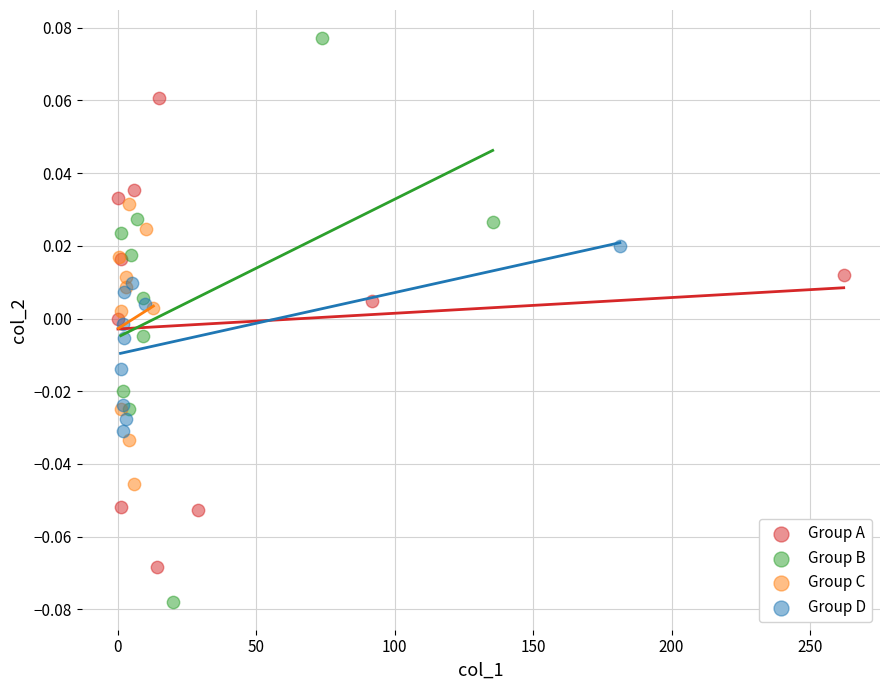

Which series has the widest spread of Y values?

Group B